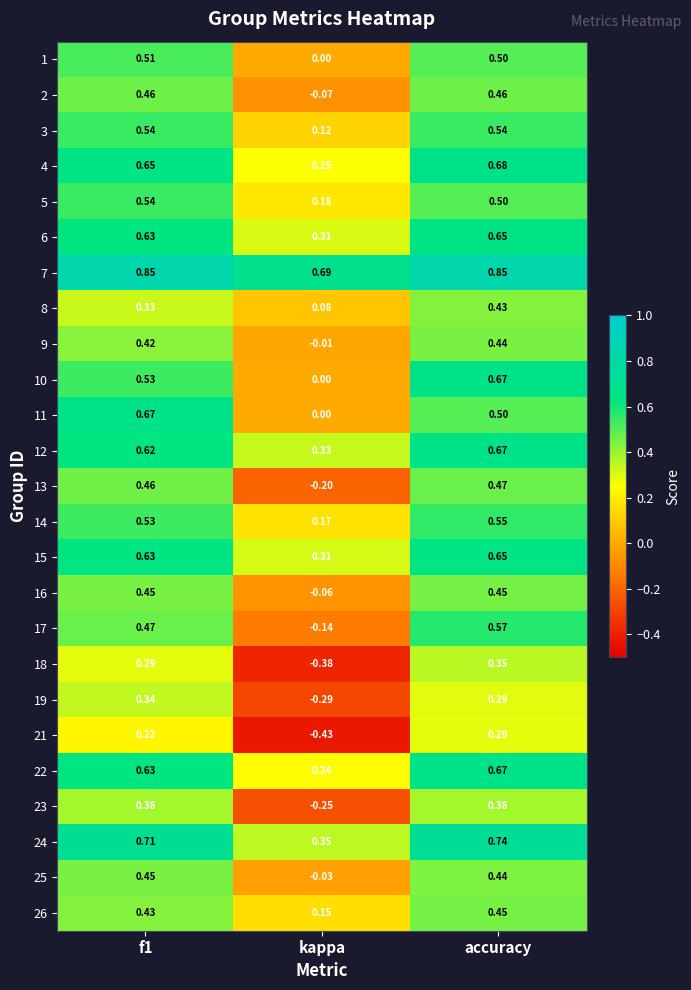

At which label is 23 closest to 0?

kappa